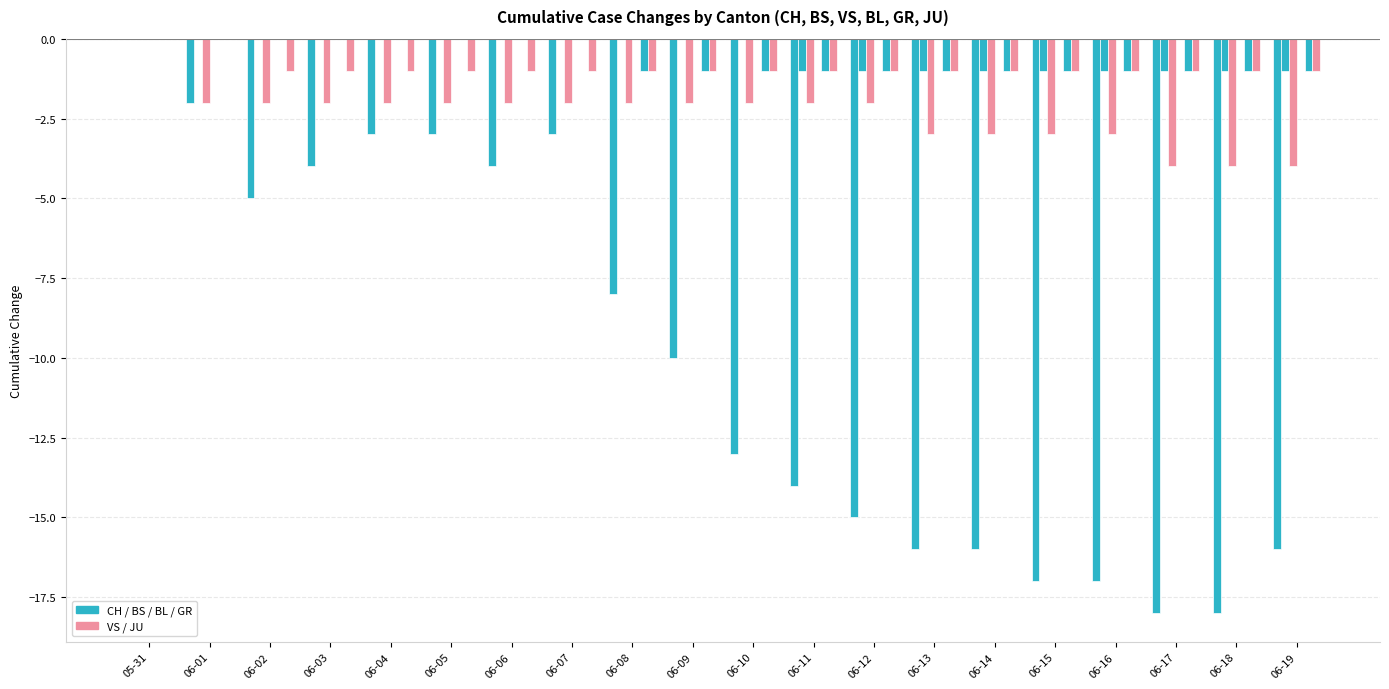

What is the label of the 11th bar from the right?

06-09